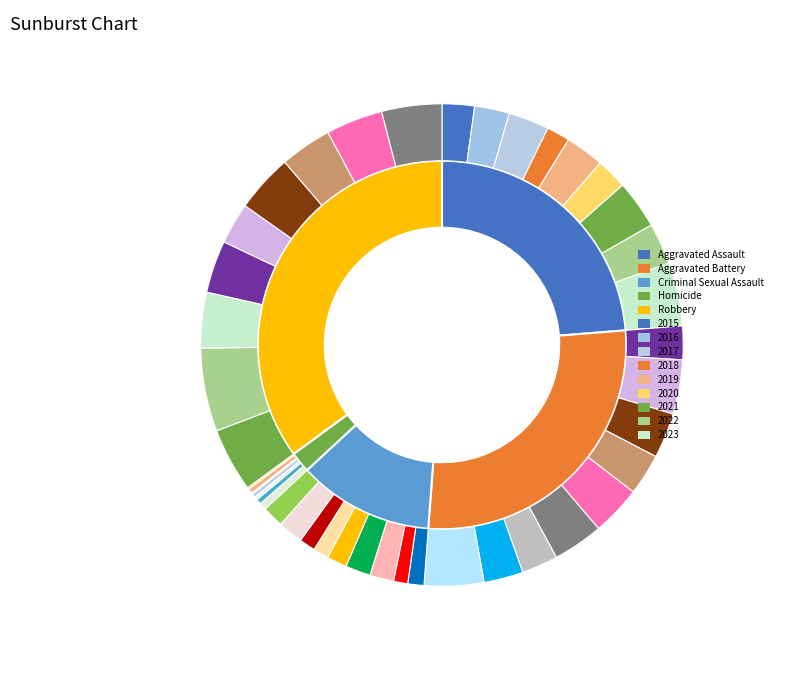

Does 8 represent more than half of the total?

No